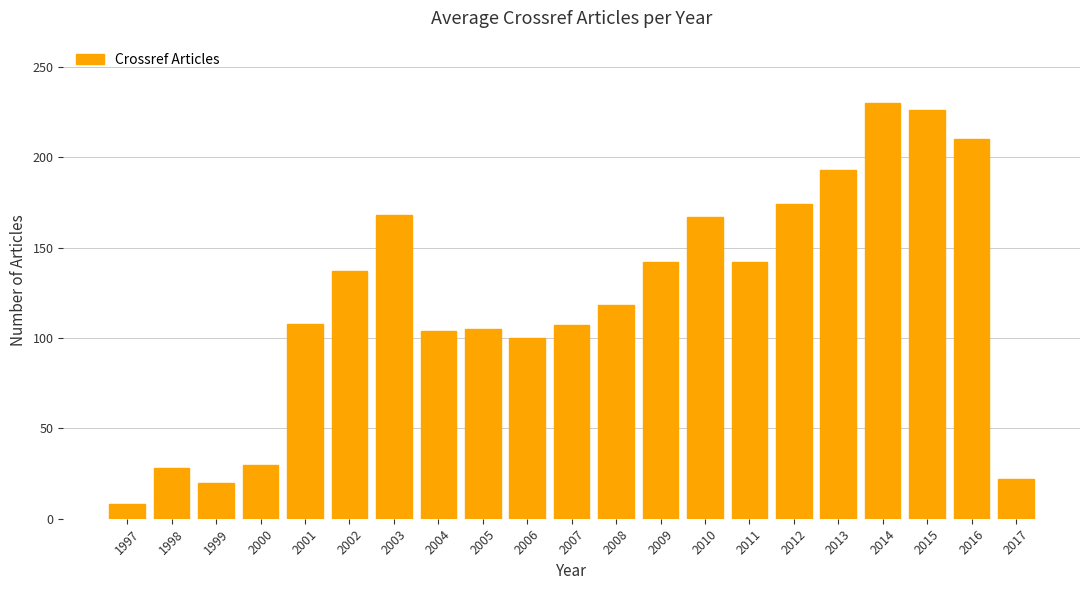

What is the change in value from 2012 to 2013?

+19